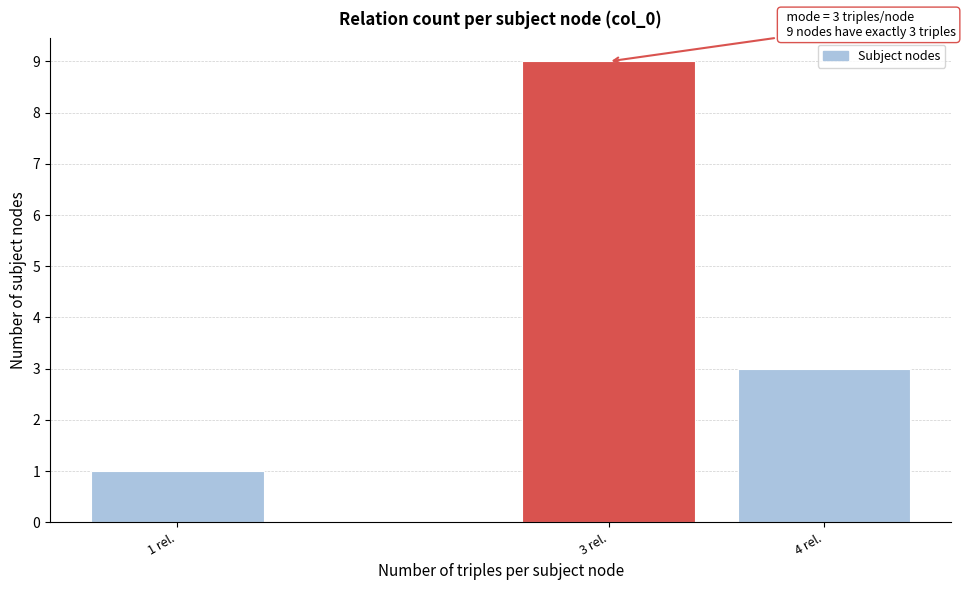

Reading left to right, list all the values displayed in this chart.

1	9	3